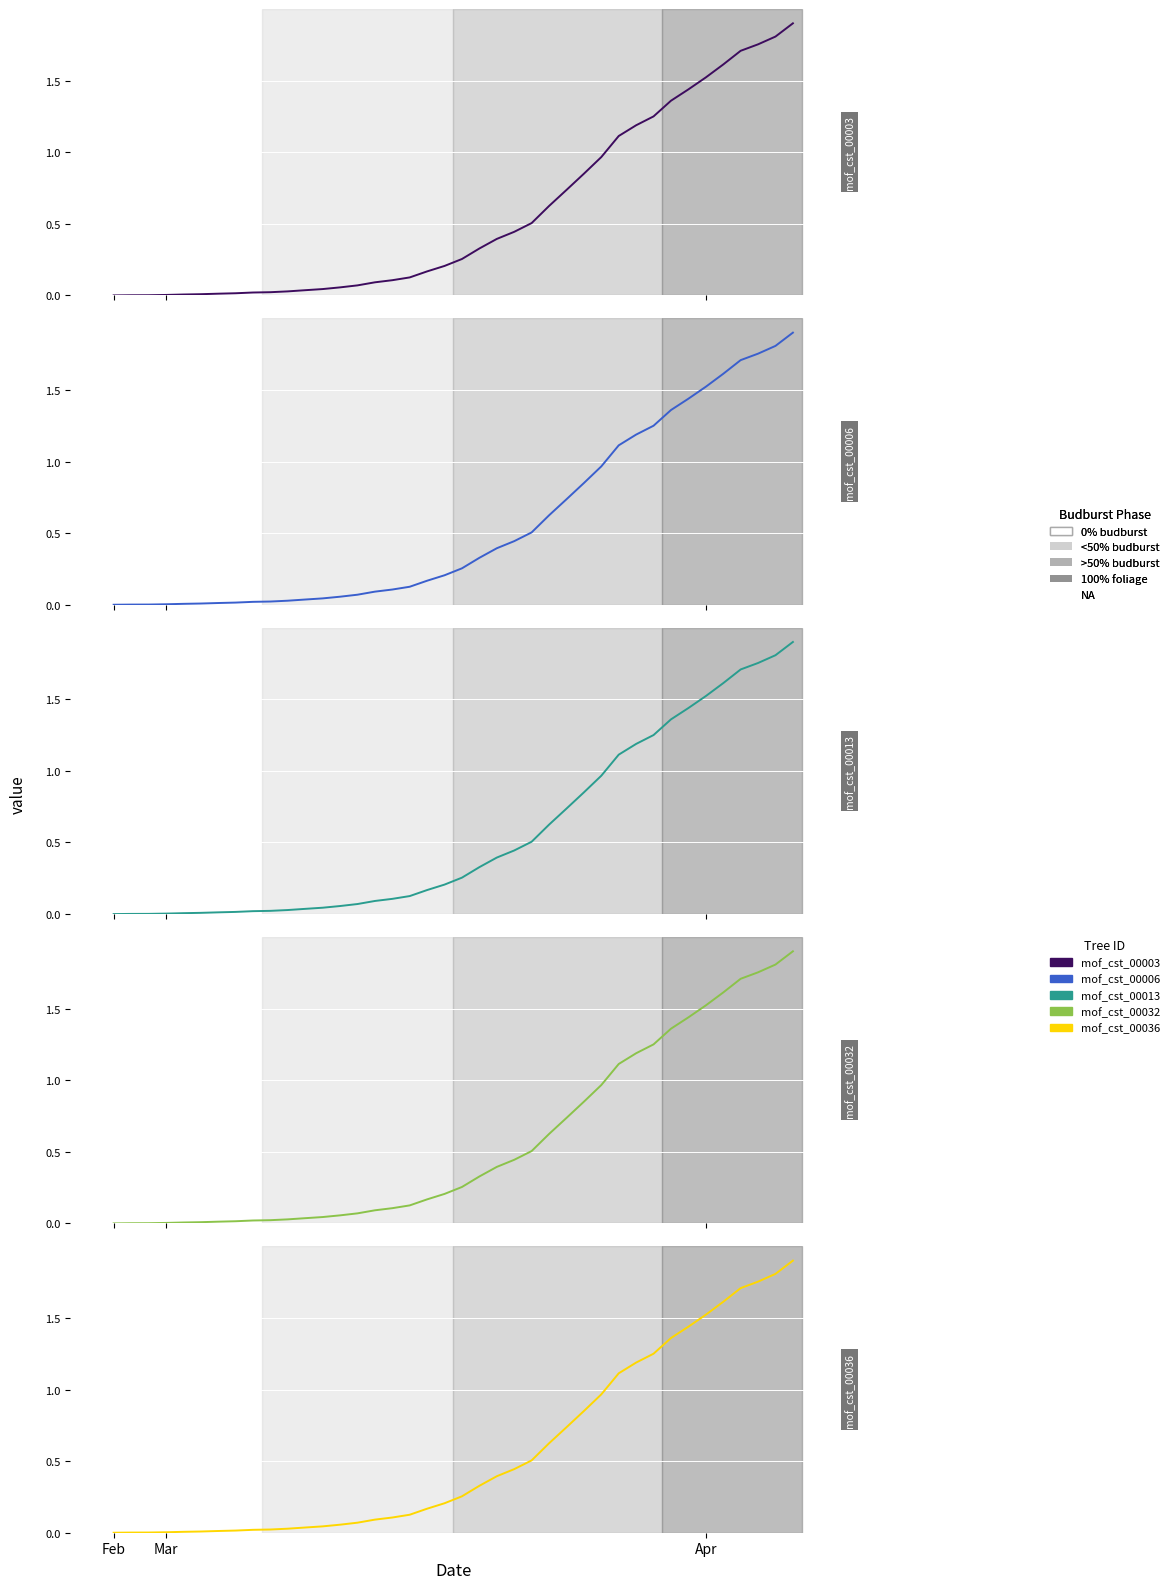

At which category does the chart reach its peak across all series?

39